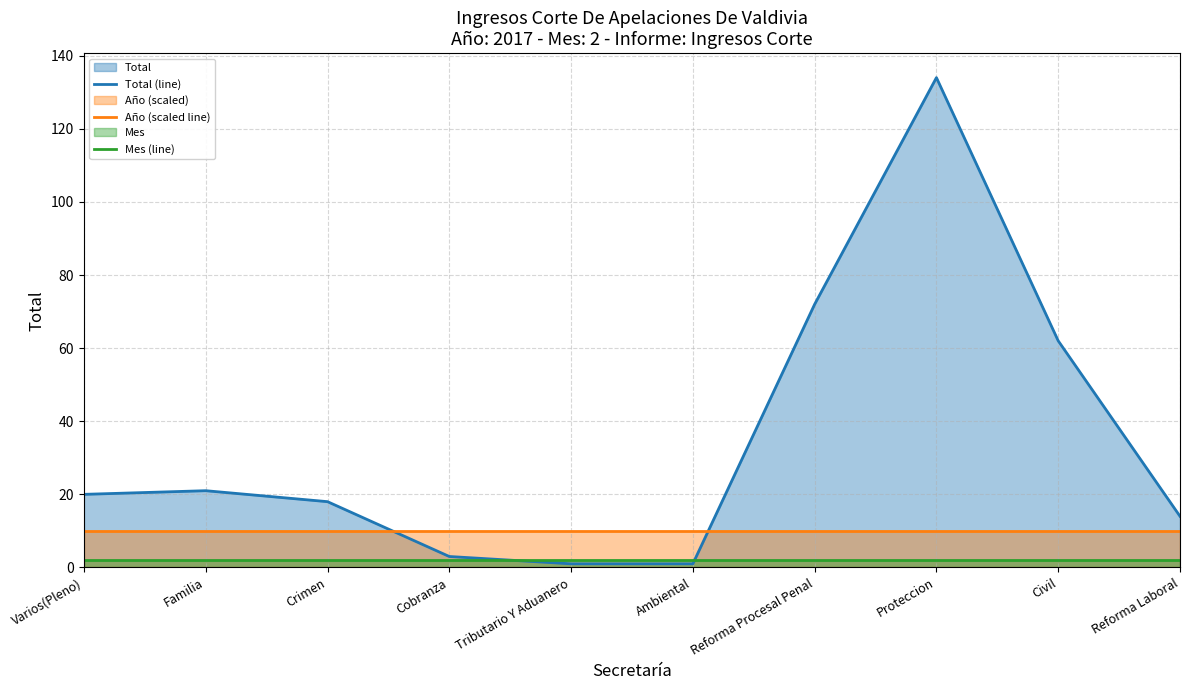

What is the smallest value displayed?

1